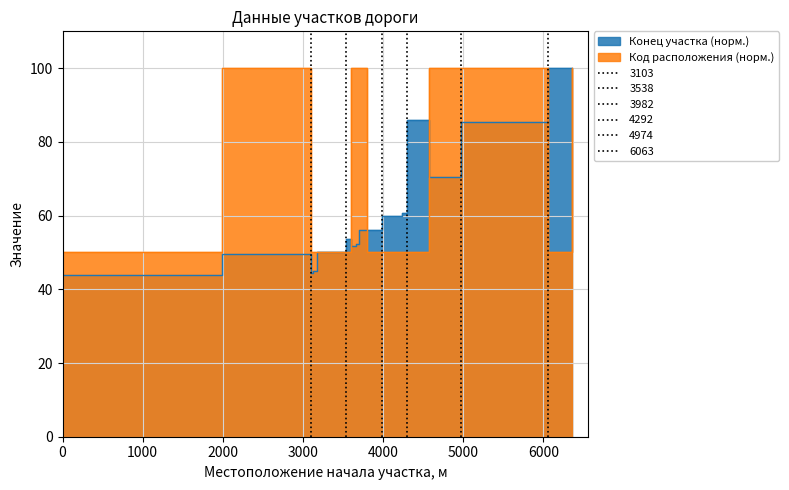

Where does the Местоположение конца участка, м series first go above 56?

3698